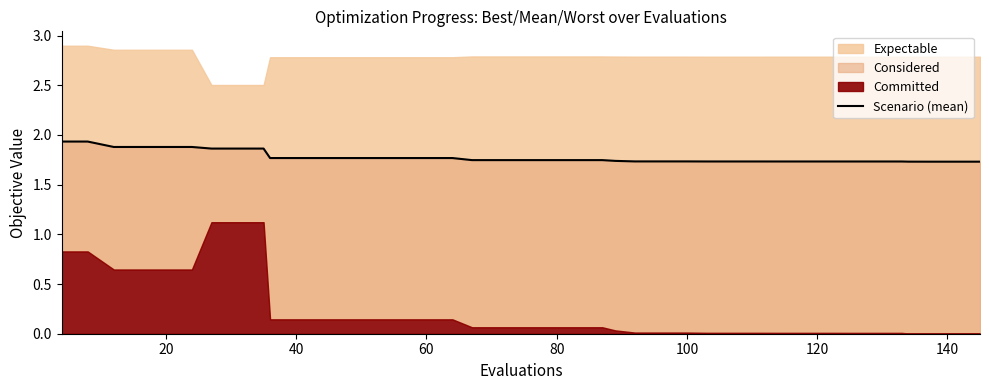

Count the values in the range 1 to 2.

40